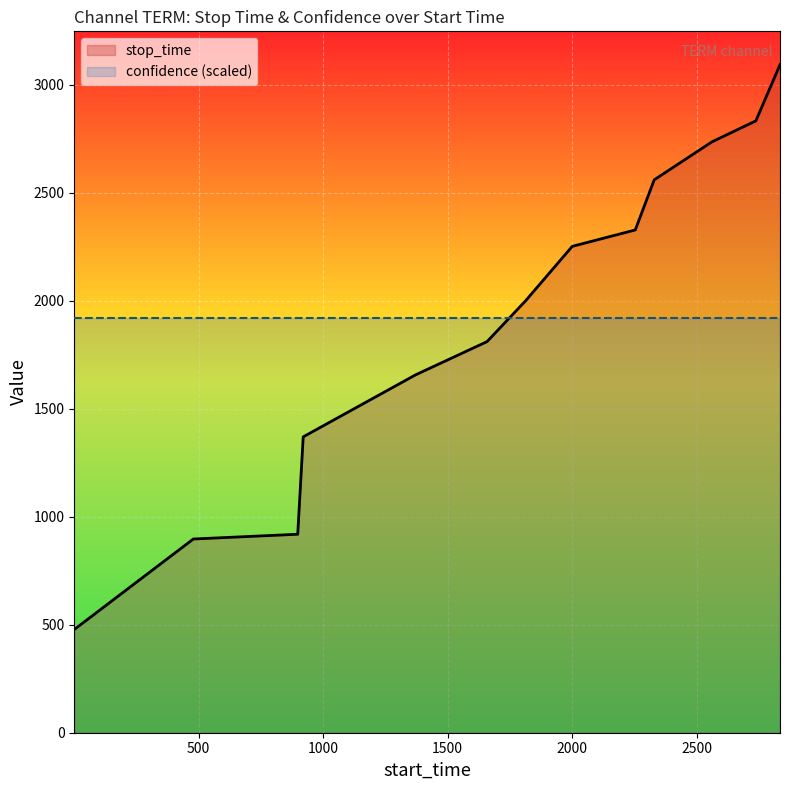

Rank the categories by value from highest to lowest.

2834, 2737, 2561, 2329, 2253, 2000, 1812, 1658, 1371, 920, 898, 479, 1